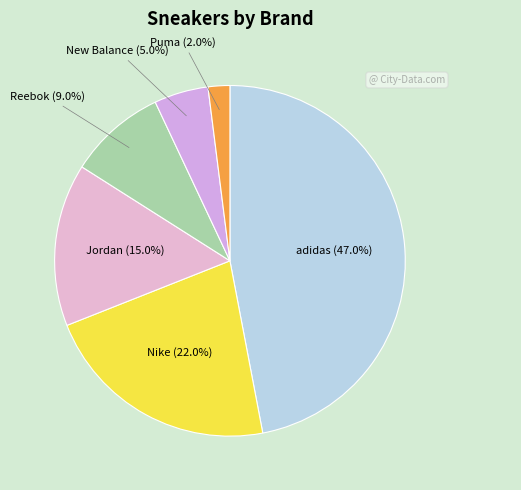

Approximately how many times larger is the value at Nike compared to adidas?

0.5